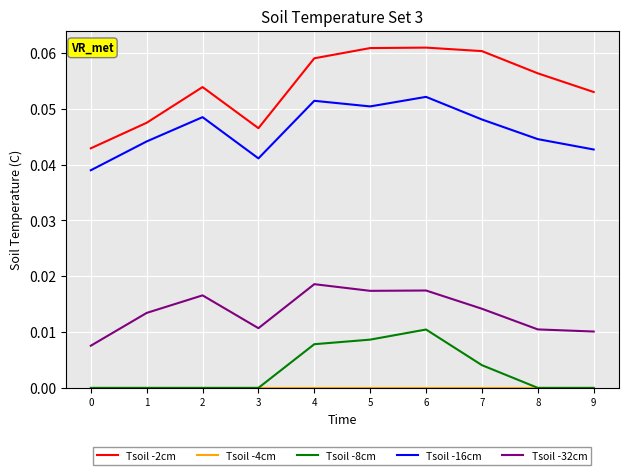

Is the value of Tsoil -32cm at 0 greater than the value of Tsoil -2cm at 3?

No